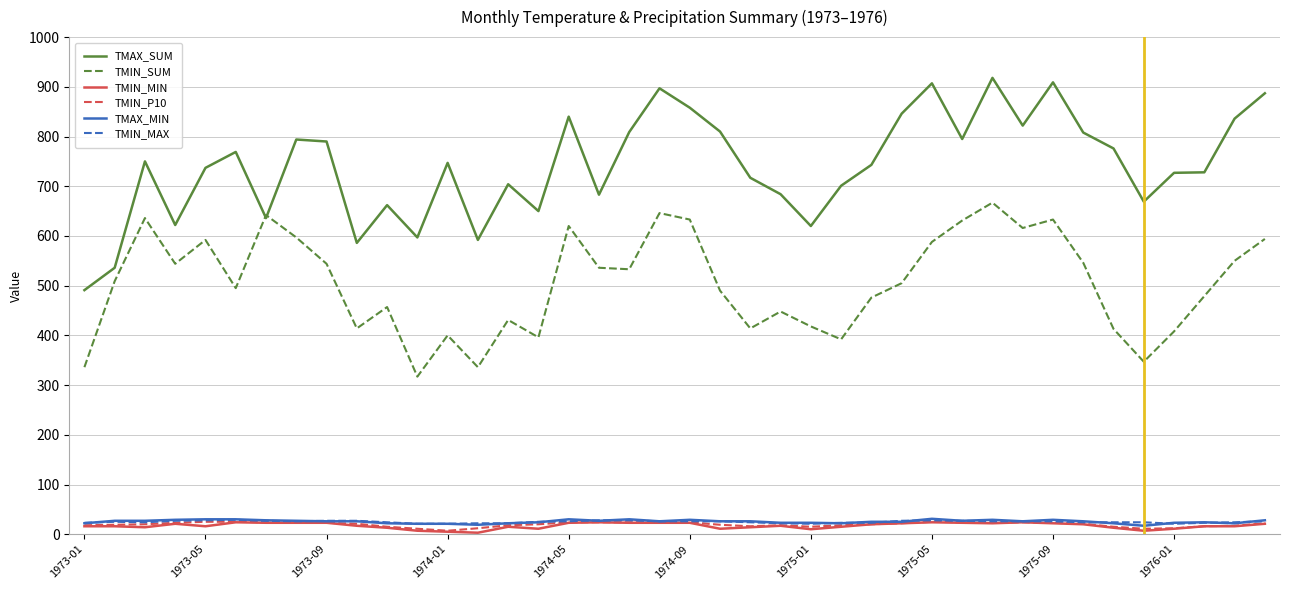

True or false: TMAX_MIN and TMAX_SUM intersect in this chart.

False